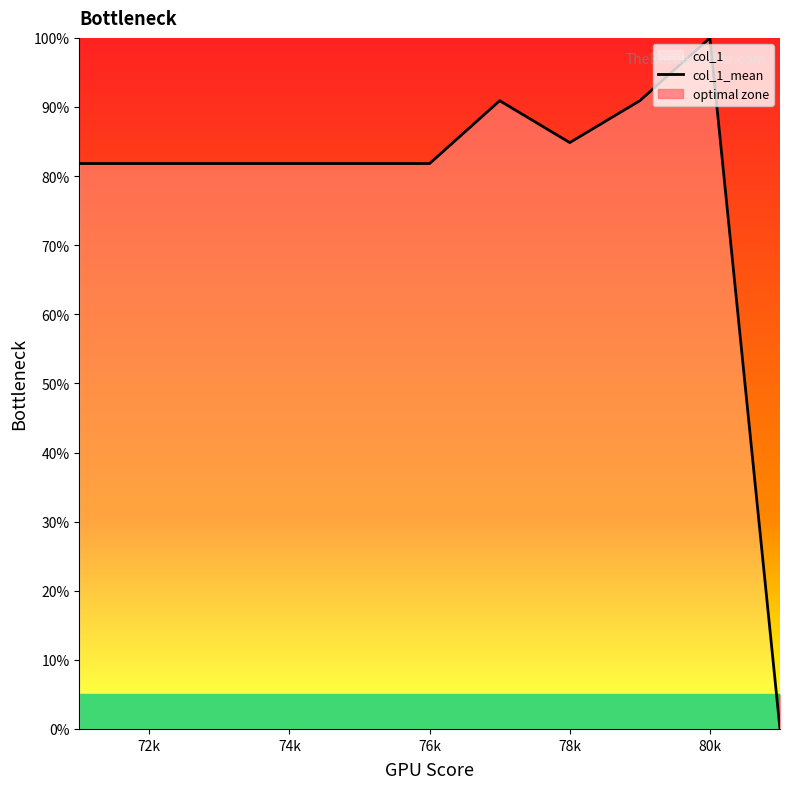

True or false: col_1_mean has a value of 81.8 at 74k.

True